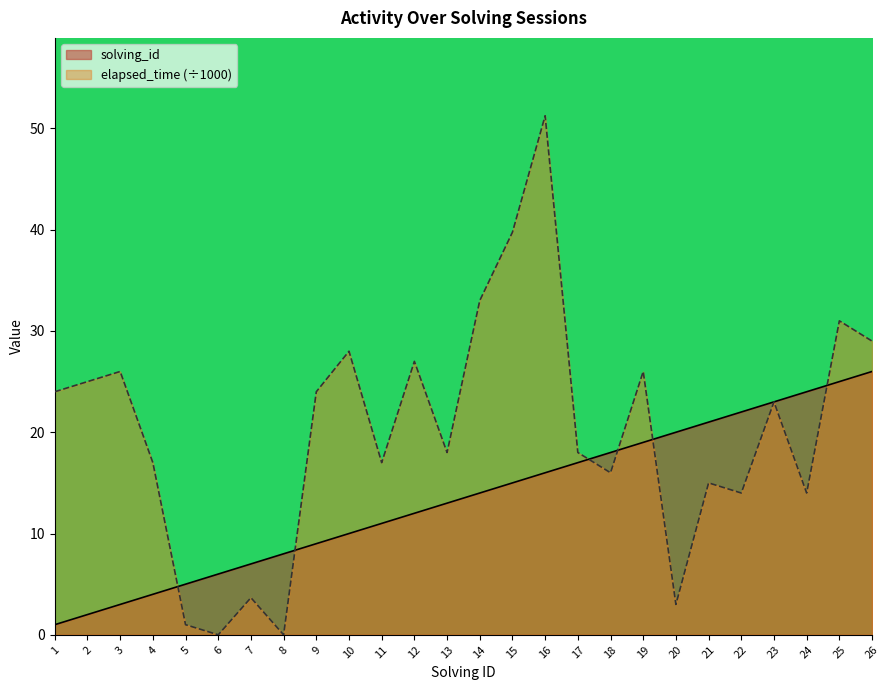

Which category has the highest value in the solving_id series?

26